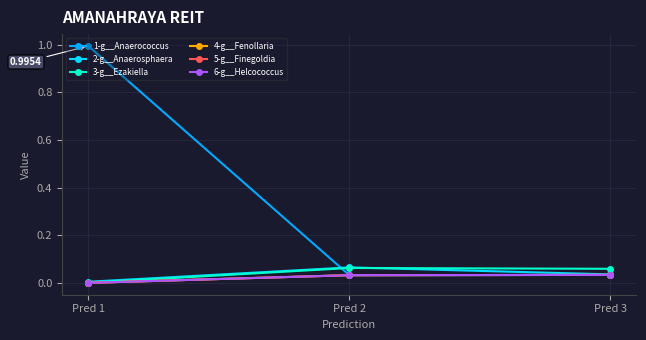

Does the chart have visible grid lines?

Yes